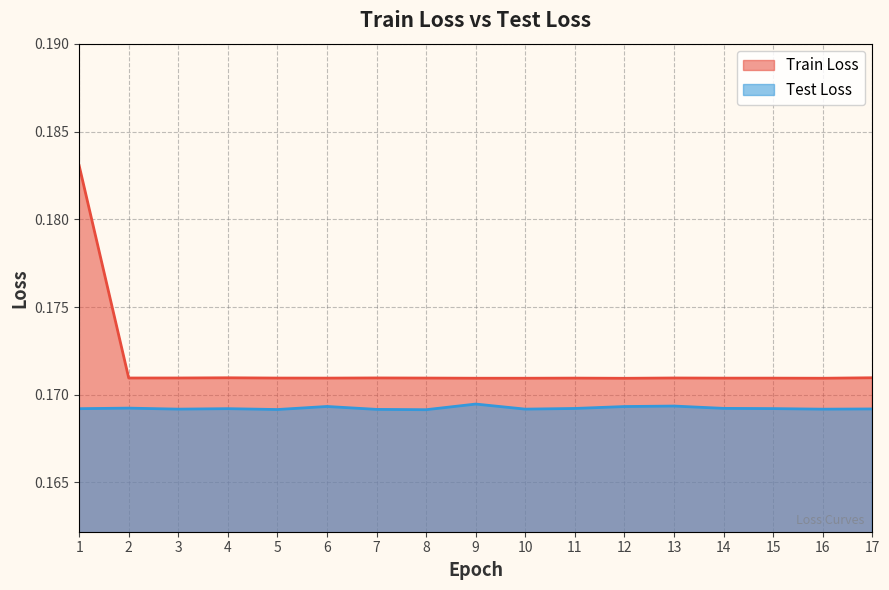

What is the maximum value shown in the chart?

0.2